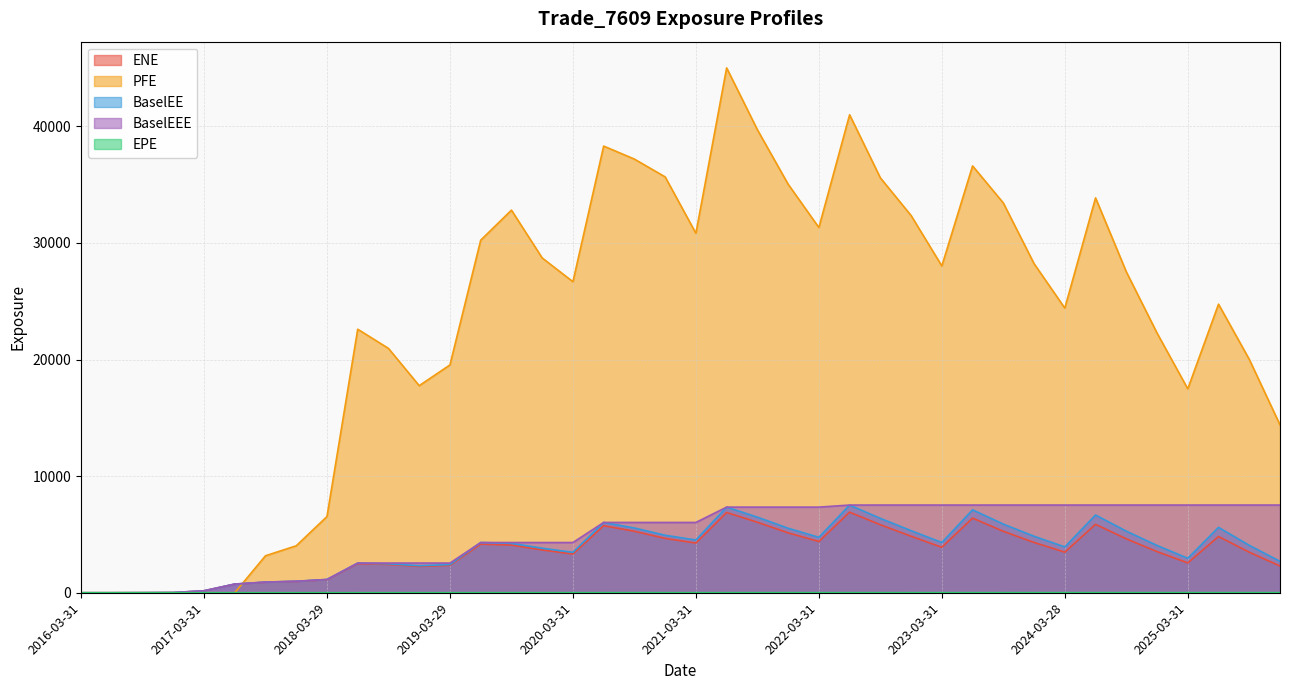

What position from the left is 2021-12-30?

24